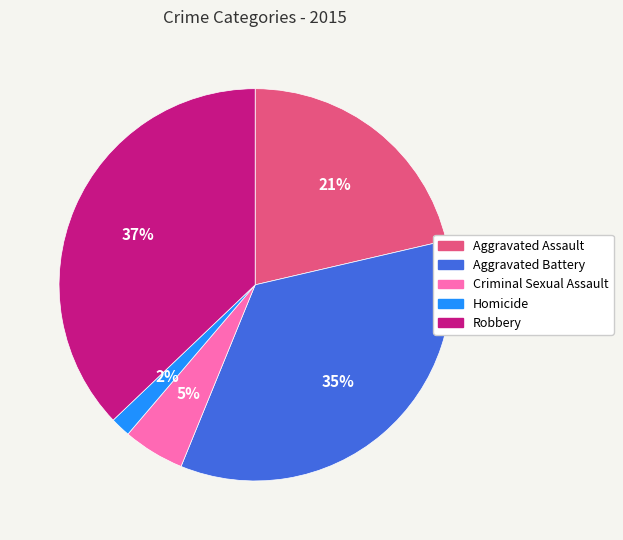

What percentage is the Aggravated Assault slice, to the nearest percent?

21%